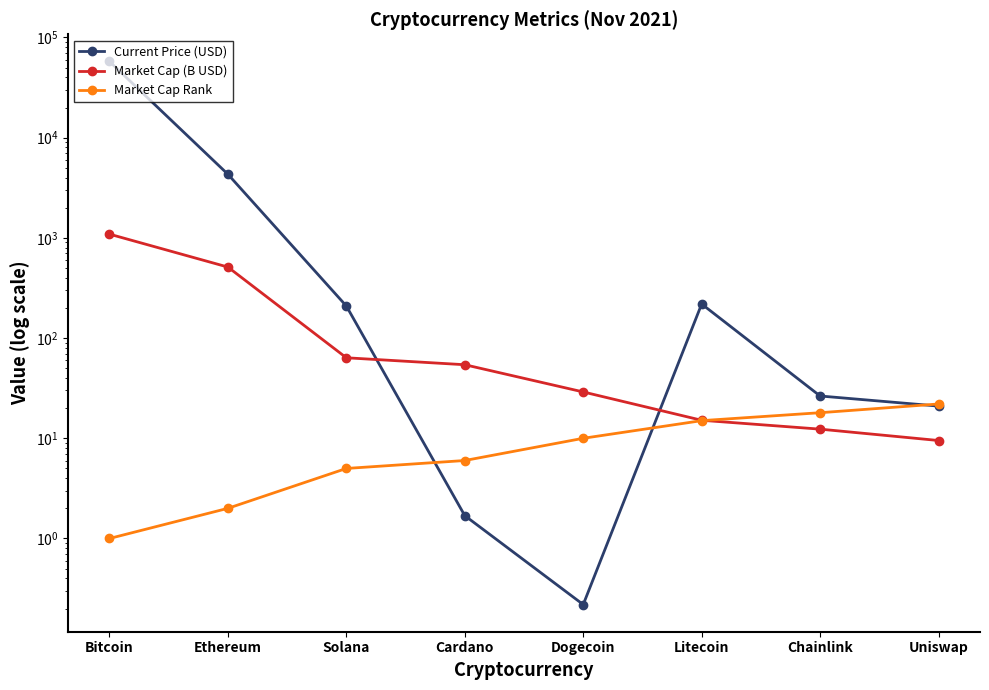

Reading left to right, transcribe all the data shown in this chart.

Current Price (USD): 57674.0	4314.9	209.0	1.7	0.2	218.8	26.4	20.9
Market Cap (B USD): 1089.7	511.4	63.6	54.2	29.0	15.1	12.3	9.5
Market Cap Rank: 1.0	2.0	5.0	6.0	10.0	15.0	18.0	22.0